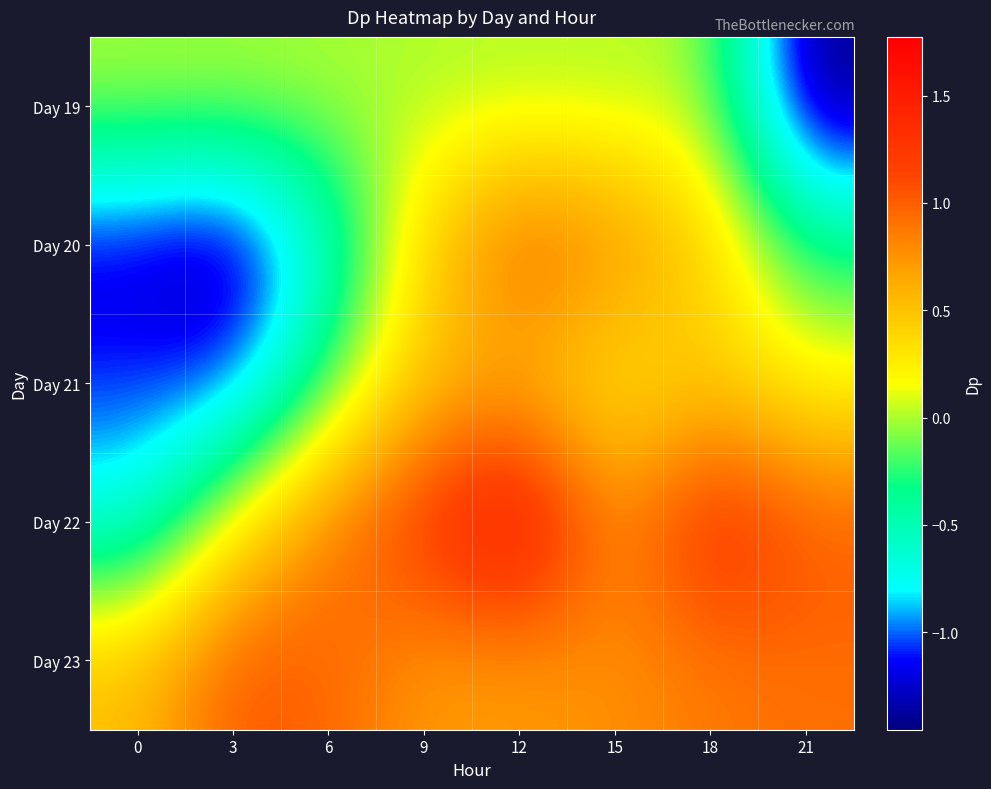

What is the maximum value shown in the chart?

1.8